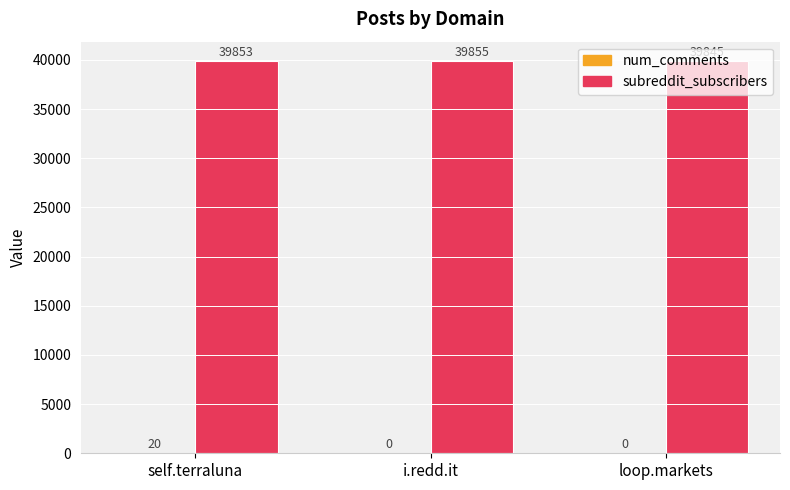

At which category does the chart reach its peak across all series?

i.redd.it